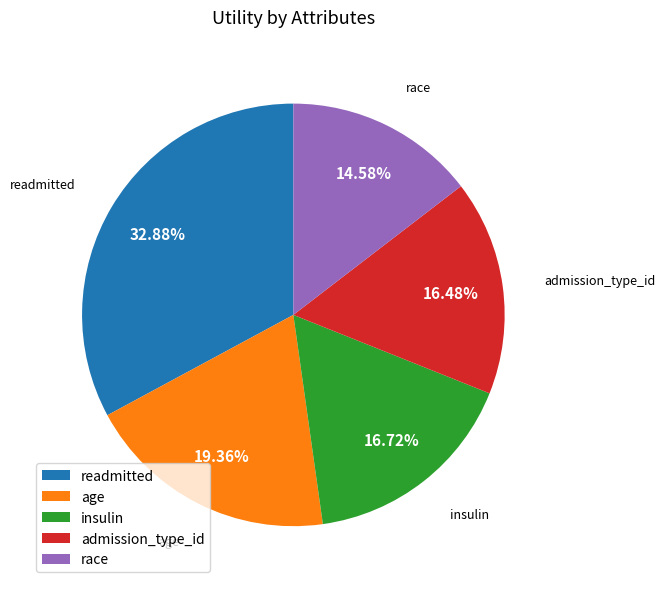

To the nearest percent, what portion does readmitted represent?

33%